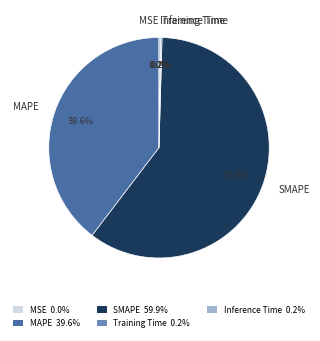

Which slice is the largest?

SMAPE